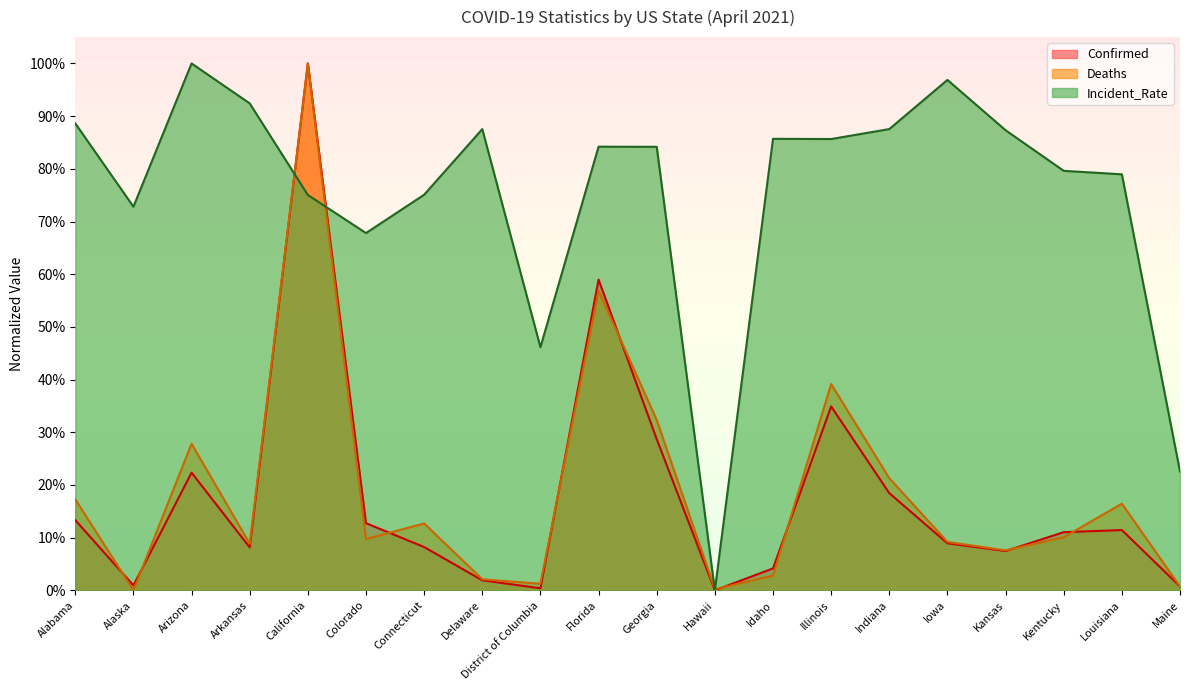

At which label is Incident_Rate closest to 0?

Hawaii